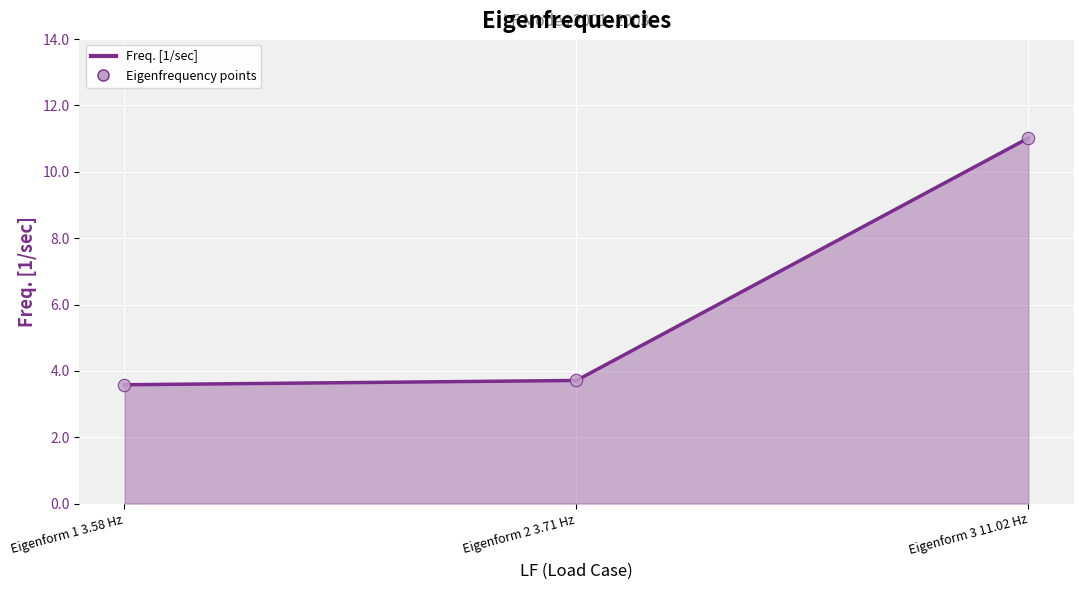

Approximately how many times larger is the value at Eigenform 3 11.02 Hz compared to Eigenform 2 3.71 Hz?

3.0